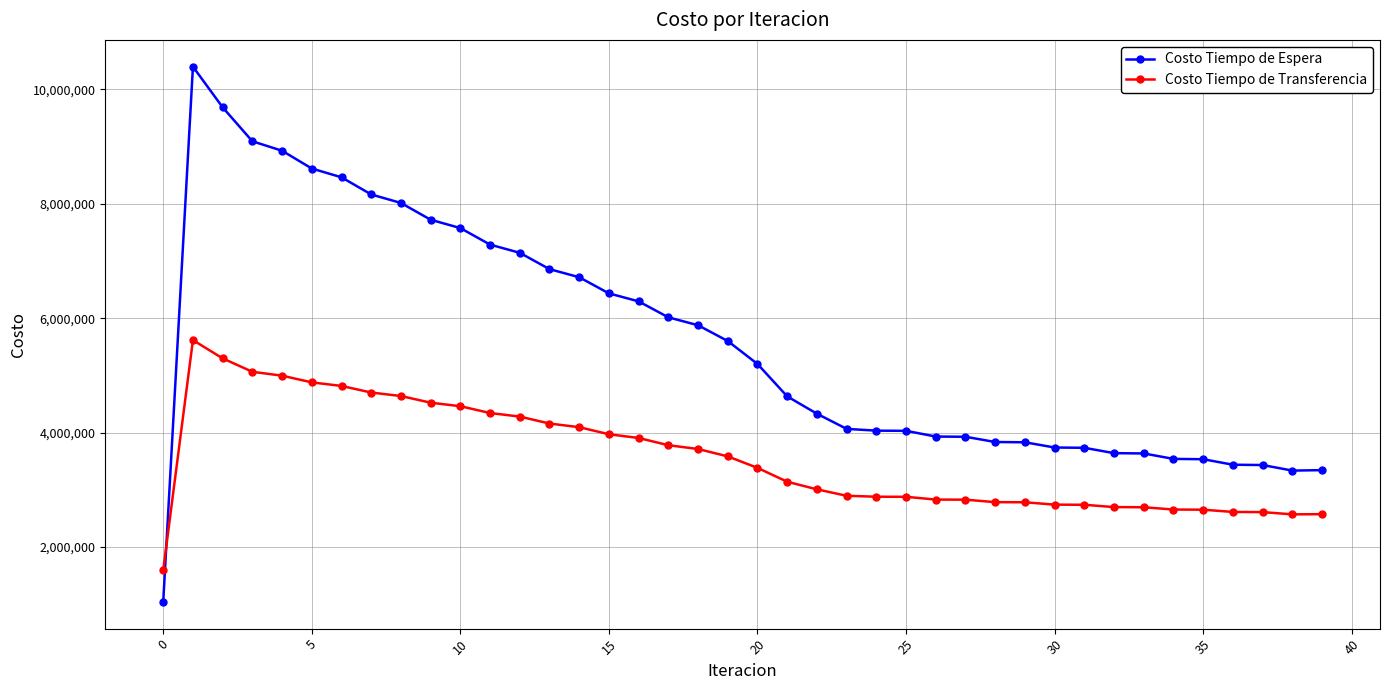

True or false: Costo Tiempo de Espera and Costo Tiempo de Transferencia intersect in this chart.

True